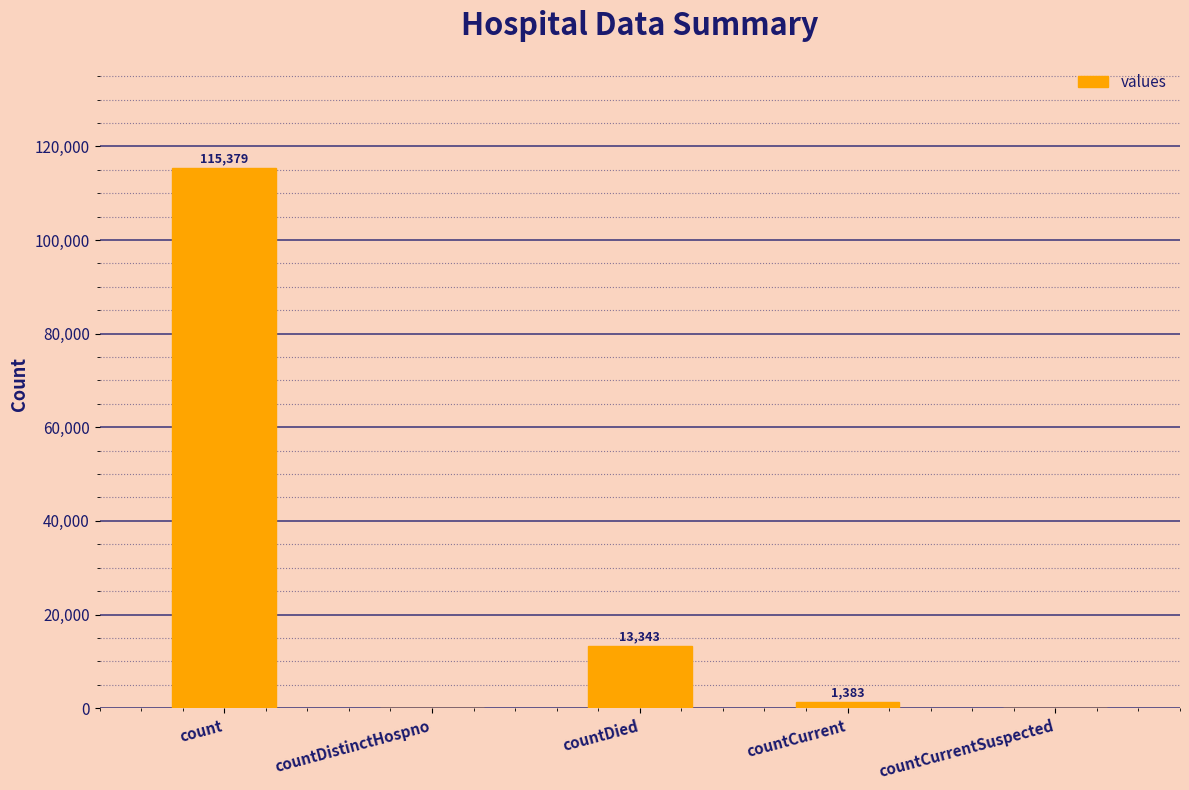

Reading right to left, extract all data points from this chart.

countCurrentSuspected=0	countCurrent=1383	countDied=13343	countDistinctHospno=0	count=115379